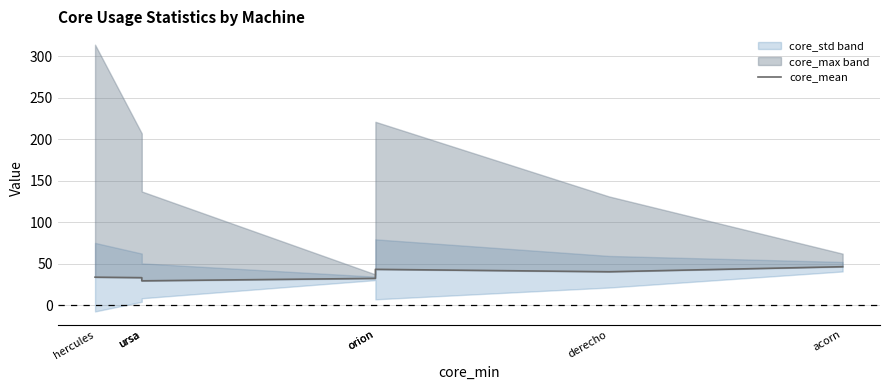

At which category does the data reach its first local peak?

orion